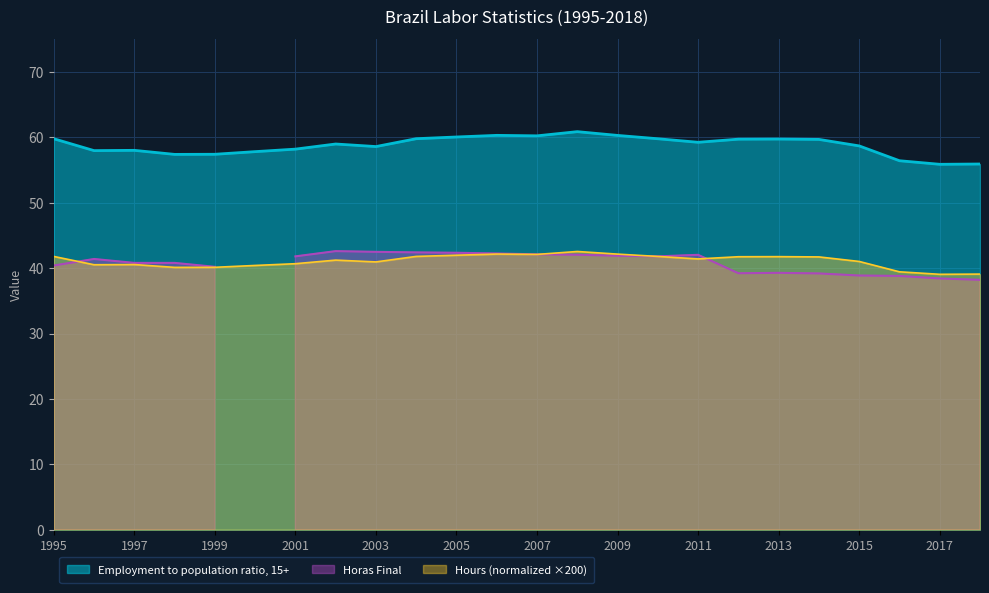

True or false: Employment to population ratio, 15+ has more than 0 points higher than both neighbors.

True